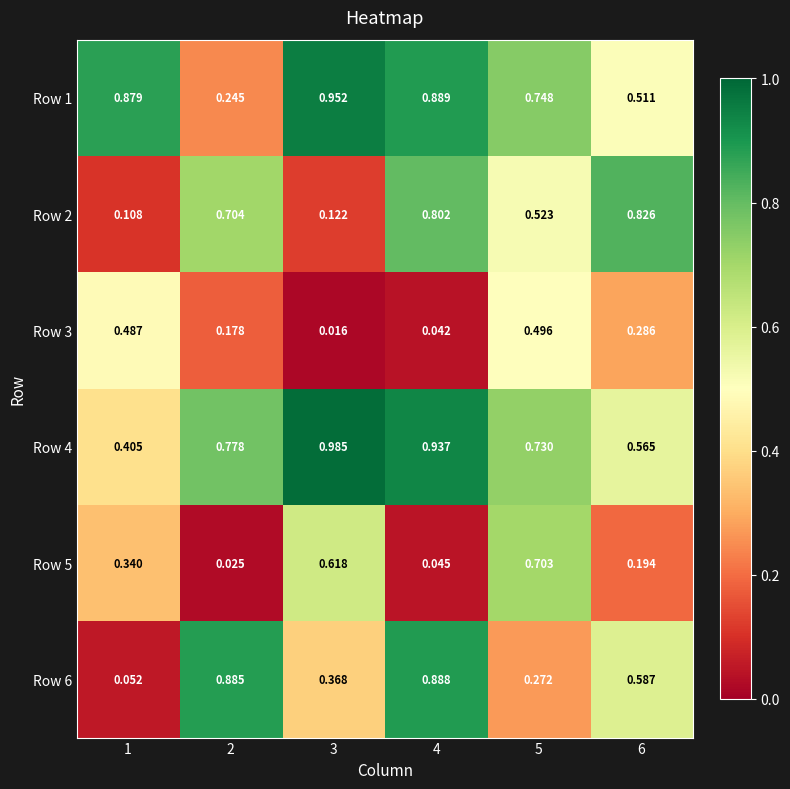

How many distinct data groups are displayed?

6